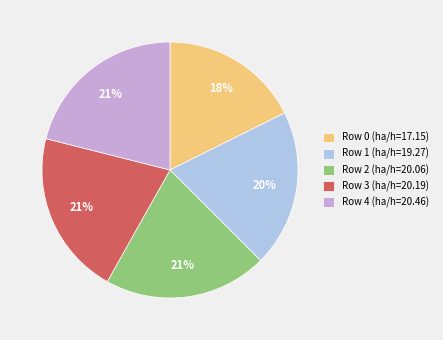

What percentage is the Row 1 (ha/h=19.27) slice, to the nearest percent?

20%